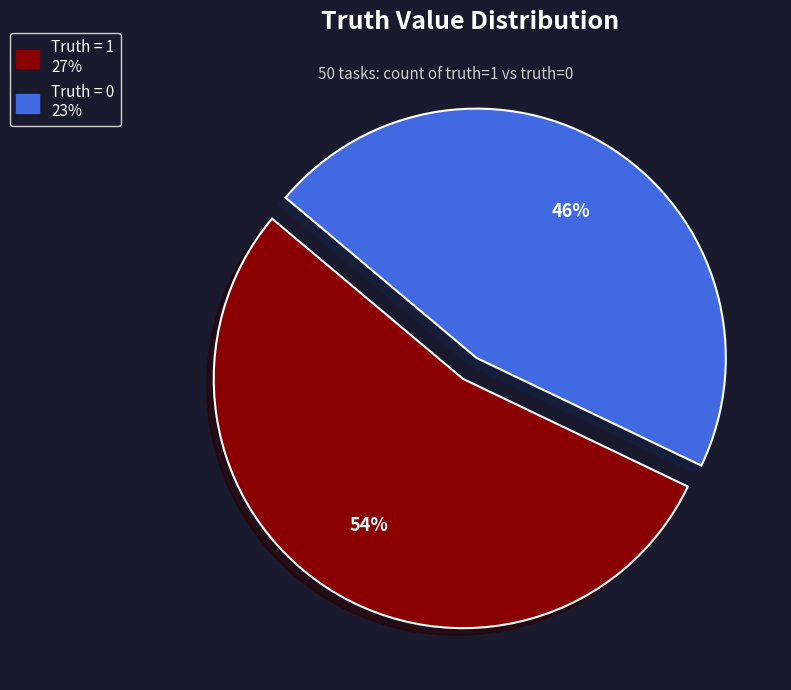

Which category has the smallest portion of the pie?

Truth = 0